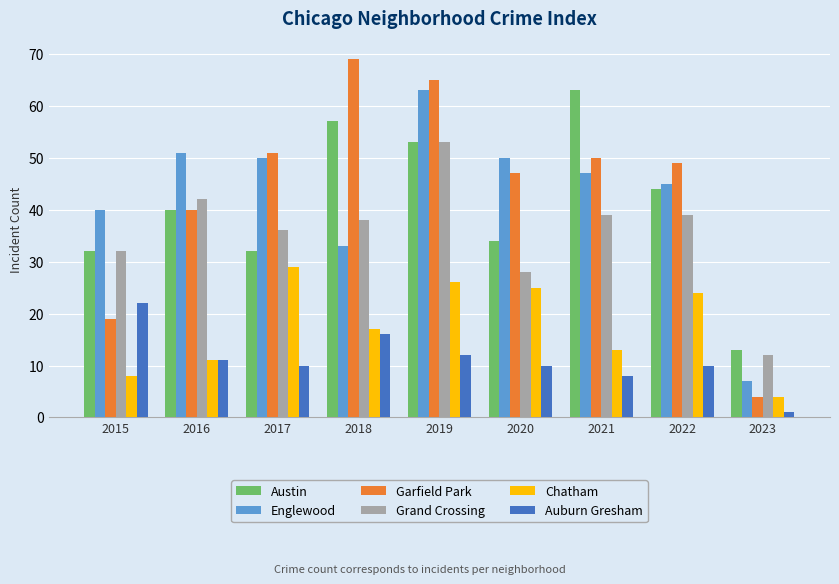

What is the sum of the Austin values at 2020 and 2019?

87